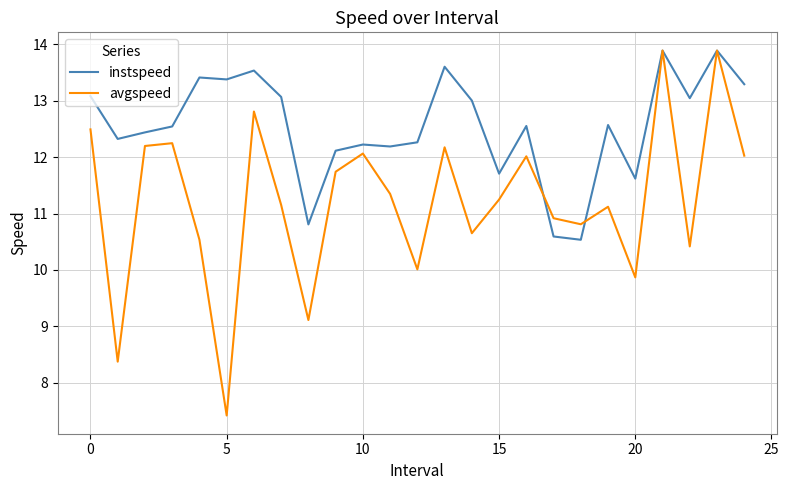

How many values in the instspeed series exceed 12?

20